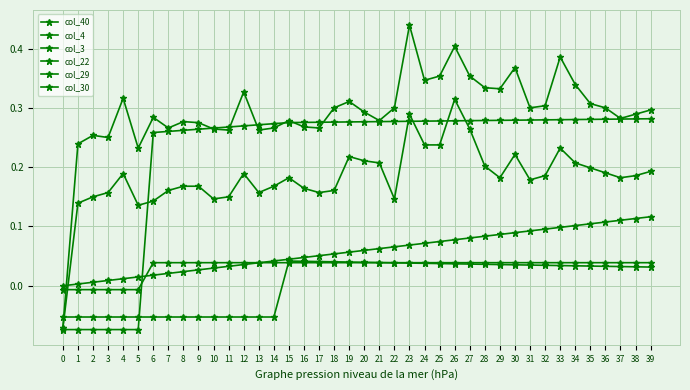

Between 36 and 37, which series saw the biggest shift?

col_3